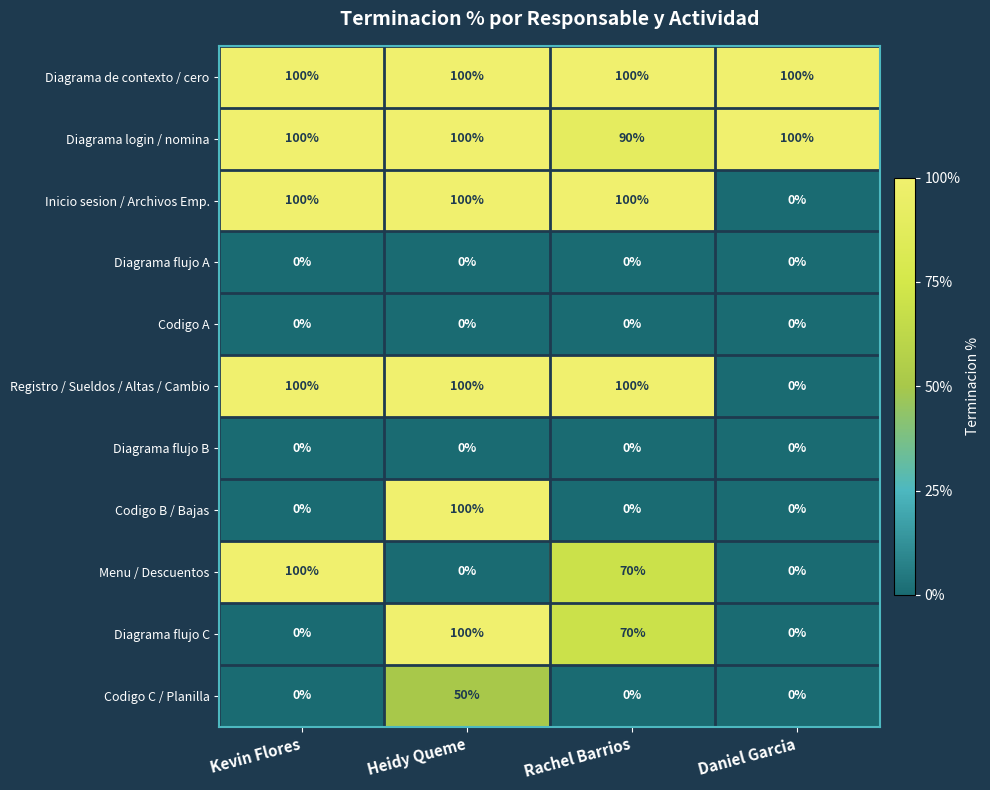

Which series has the largest total across all categories?

Diagrama de contexto / cero